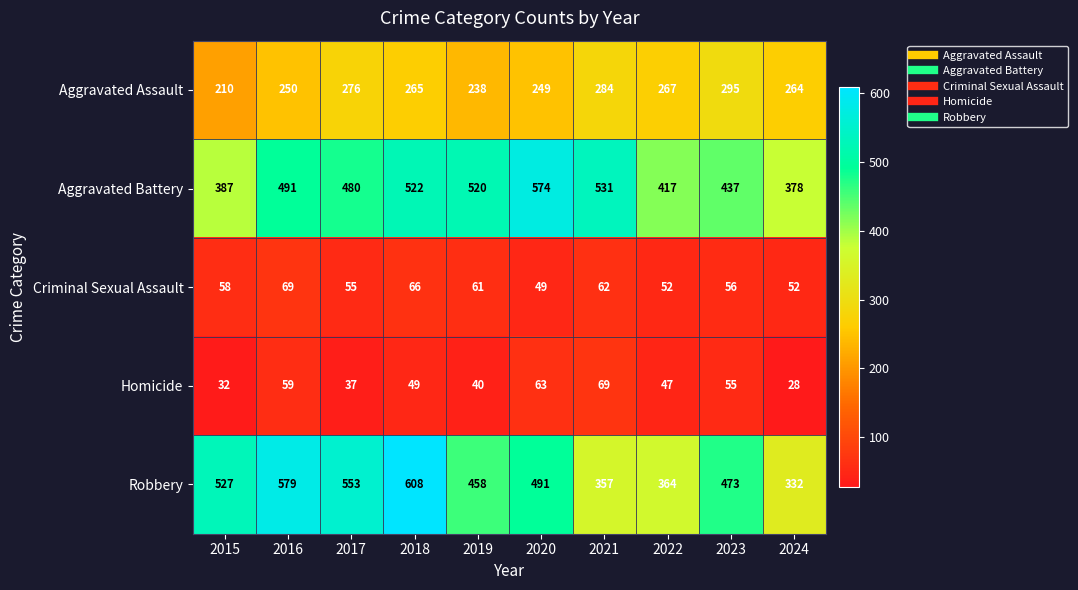

What is the sum of all Criminal Sexual Assault values?

580